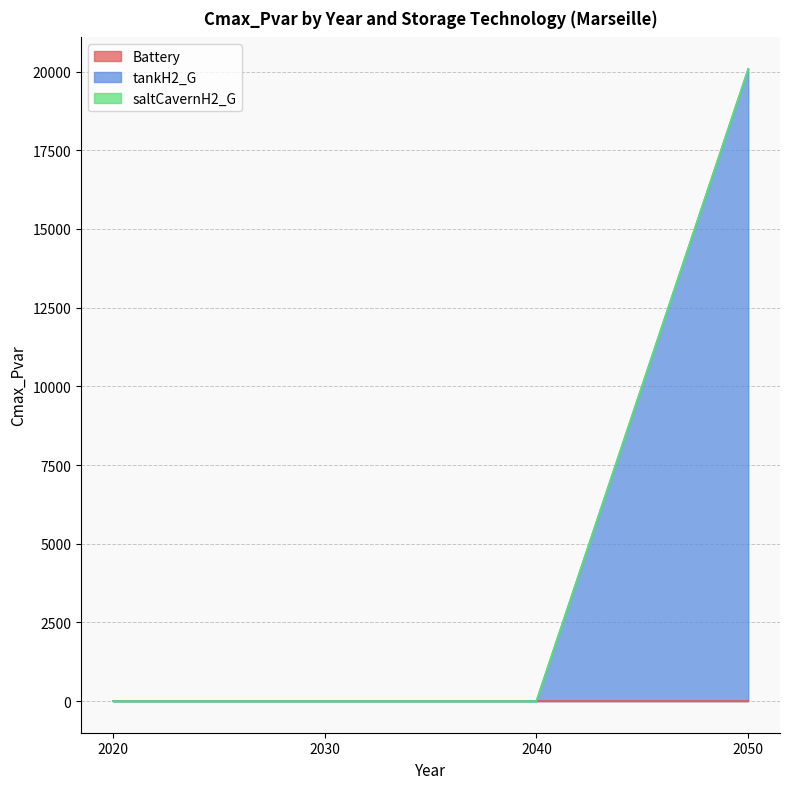

Which category has the lowest value in the tankH2_G series?

2020